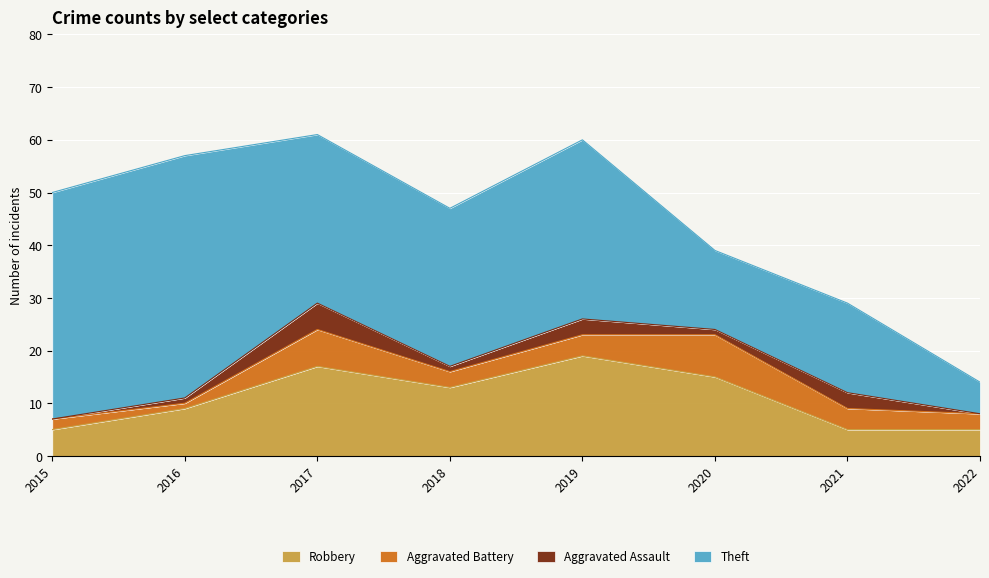

True or false: Aggravated Battery and Theft intersect in this chart.

False